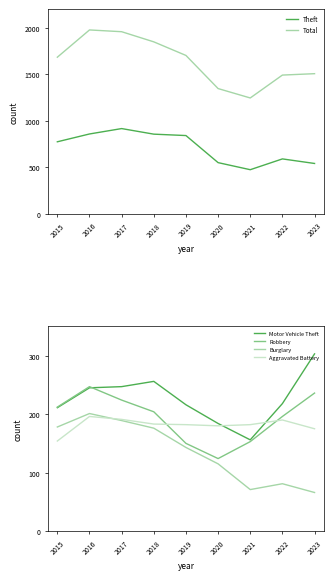

True or false: Motor Vehicle Theft and Burglary cross at least once.

False